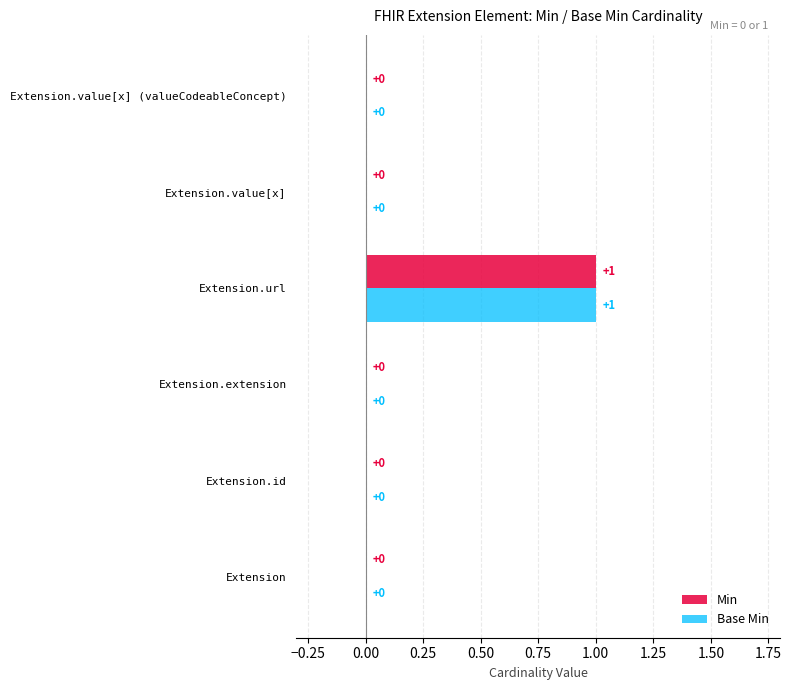

Is it true that Min equals 1 at Extension.url?

True